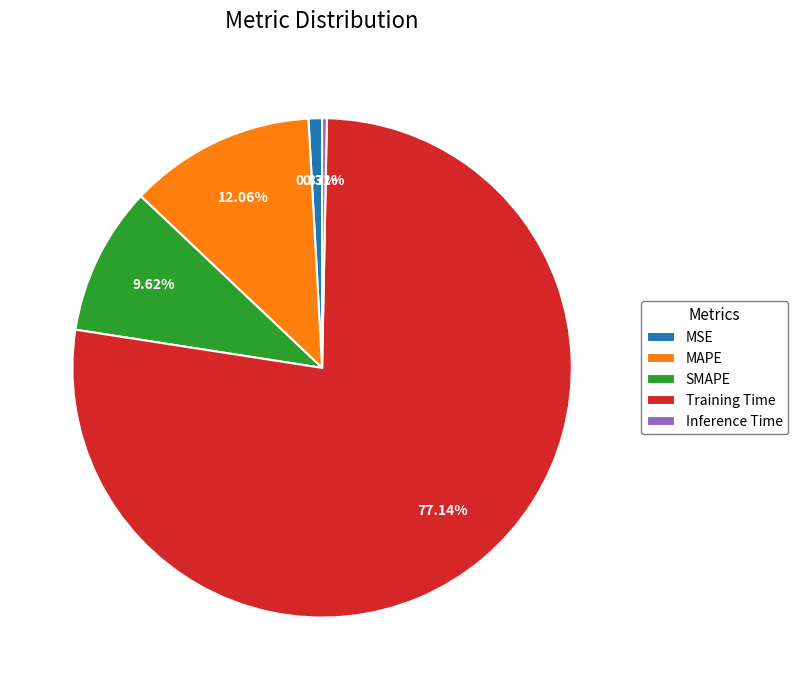

What portion of the pie excludes MSE?

99.1%